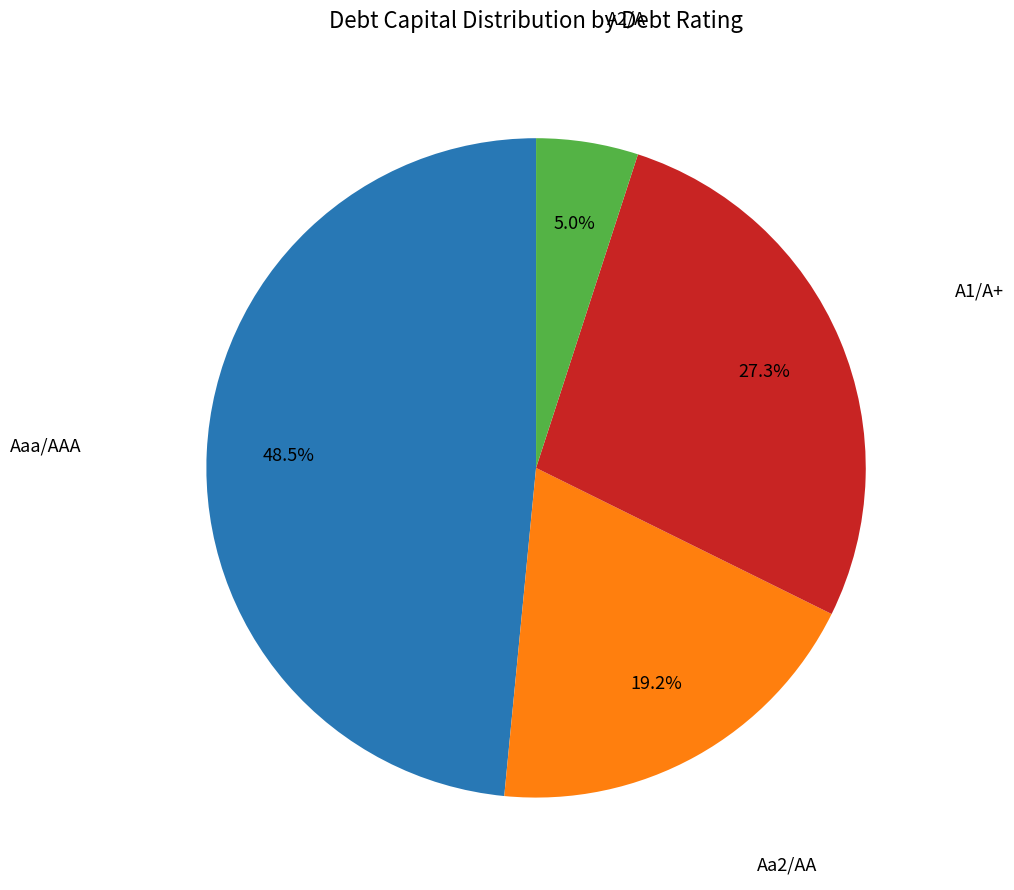

Is there any slice that represents more than half of the pie?

No